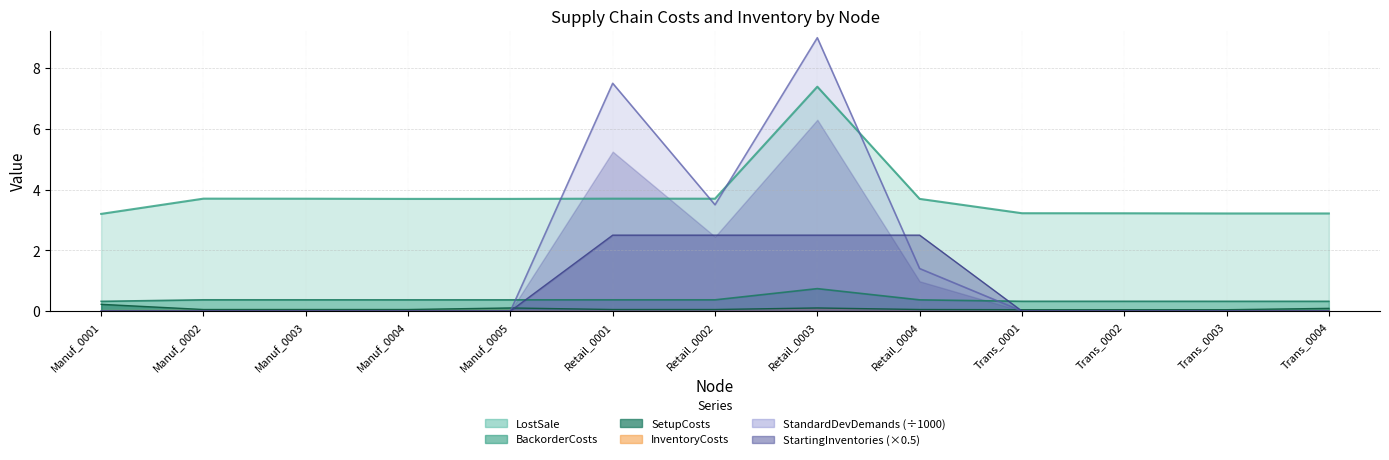

What is the label of the 4th point from the right?

Trans_0001